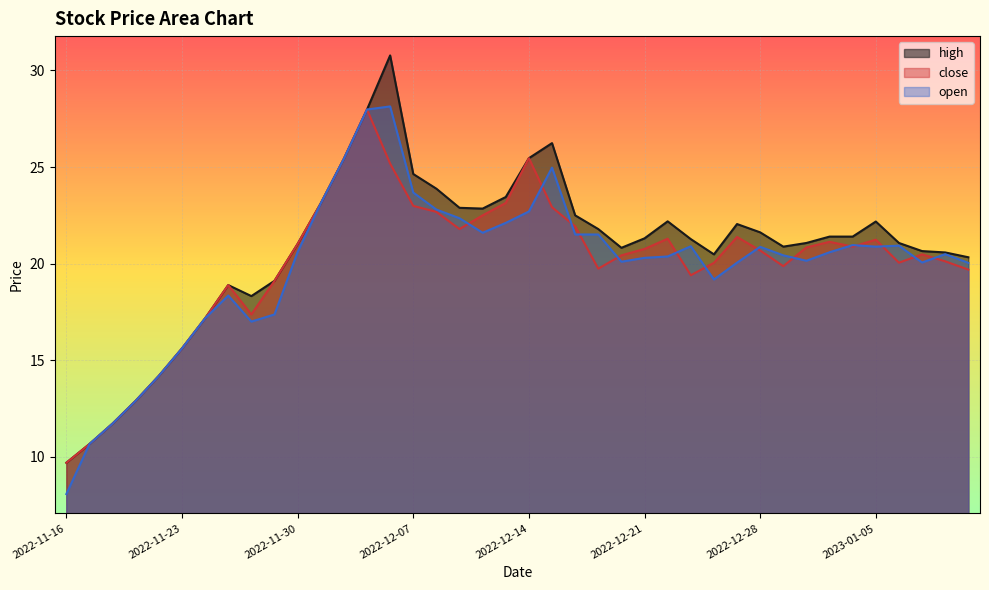

Count the number of data series in this chart.

3